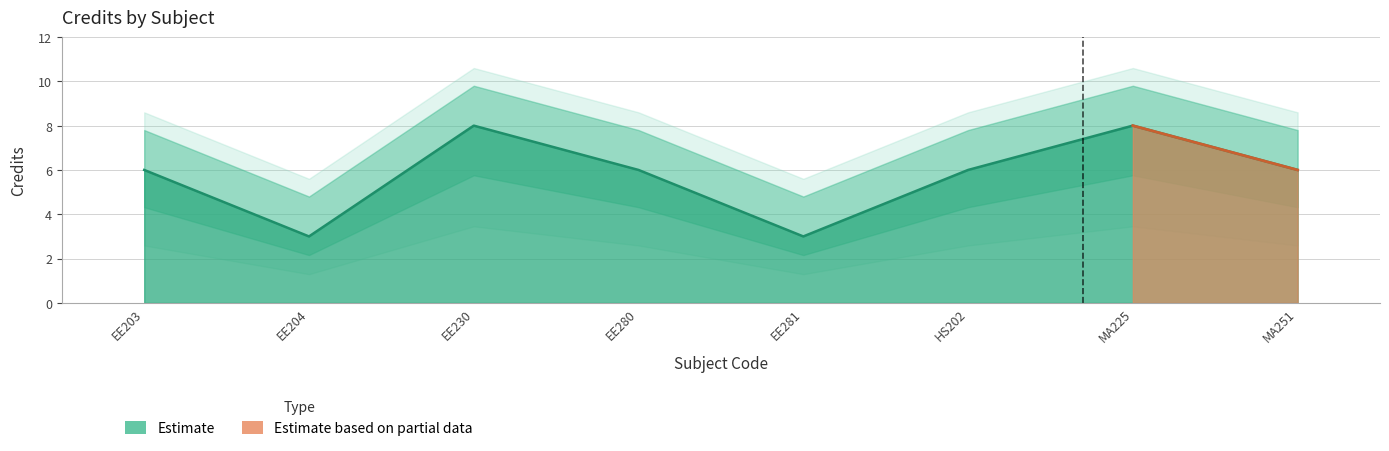

At which category does the data reach its first local peak?

EE230